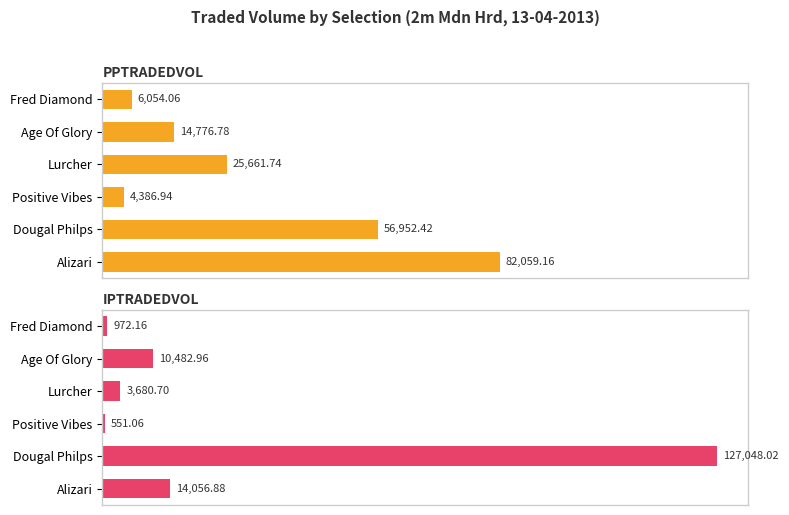

What is the minimum value shown in the chart?

551.1